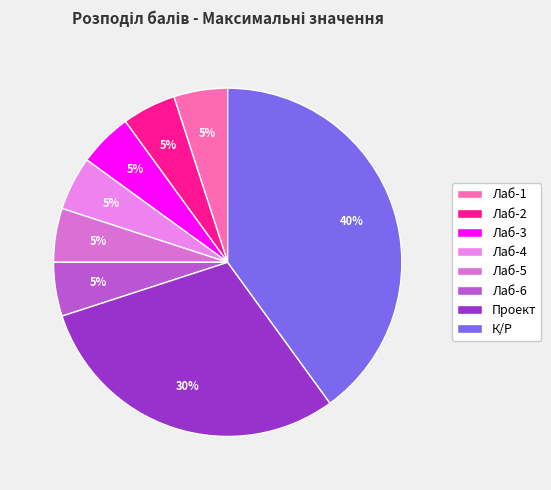

How many segments does this pie chart have?

8